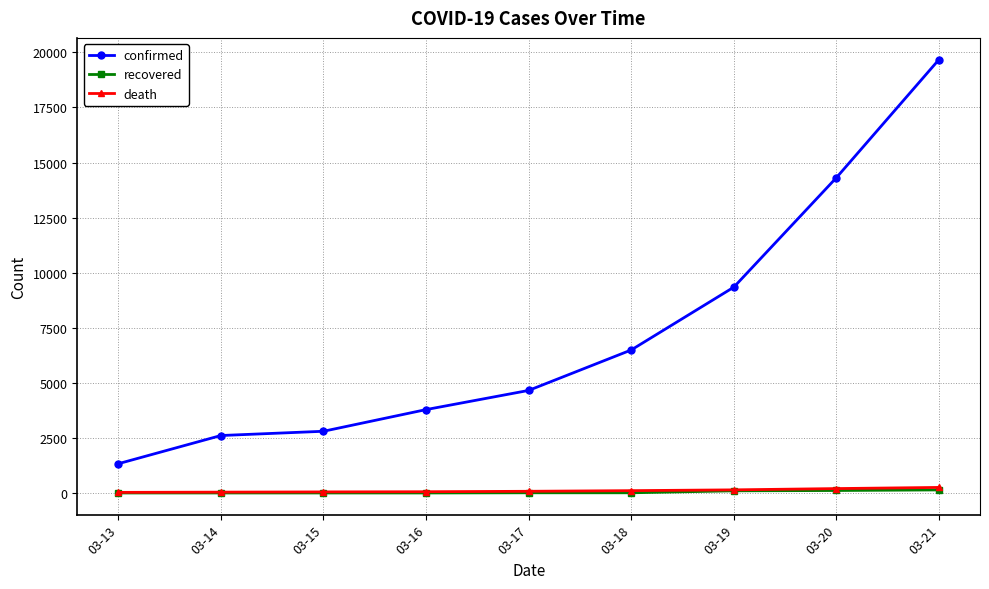

True or false: confirmed and recovered intersect in this chart.

False